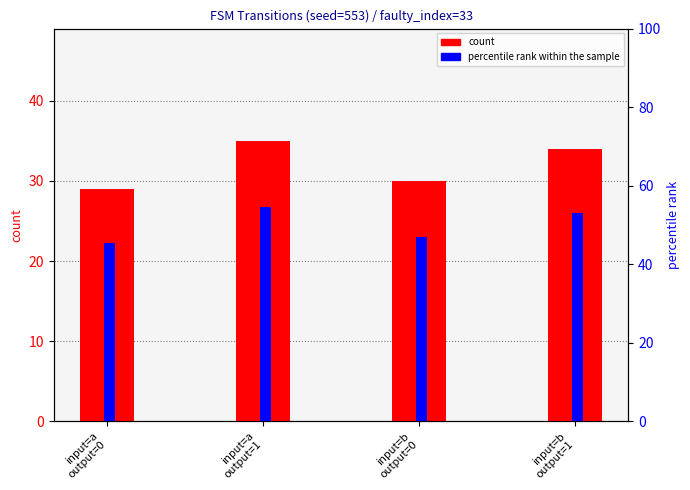

The value of percentile rank within the sample at input=b
output=1 is 53.1. True or false?

True